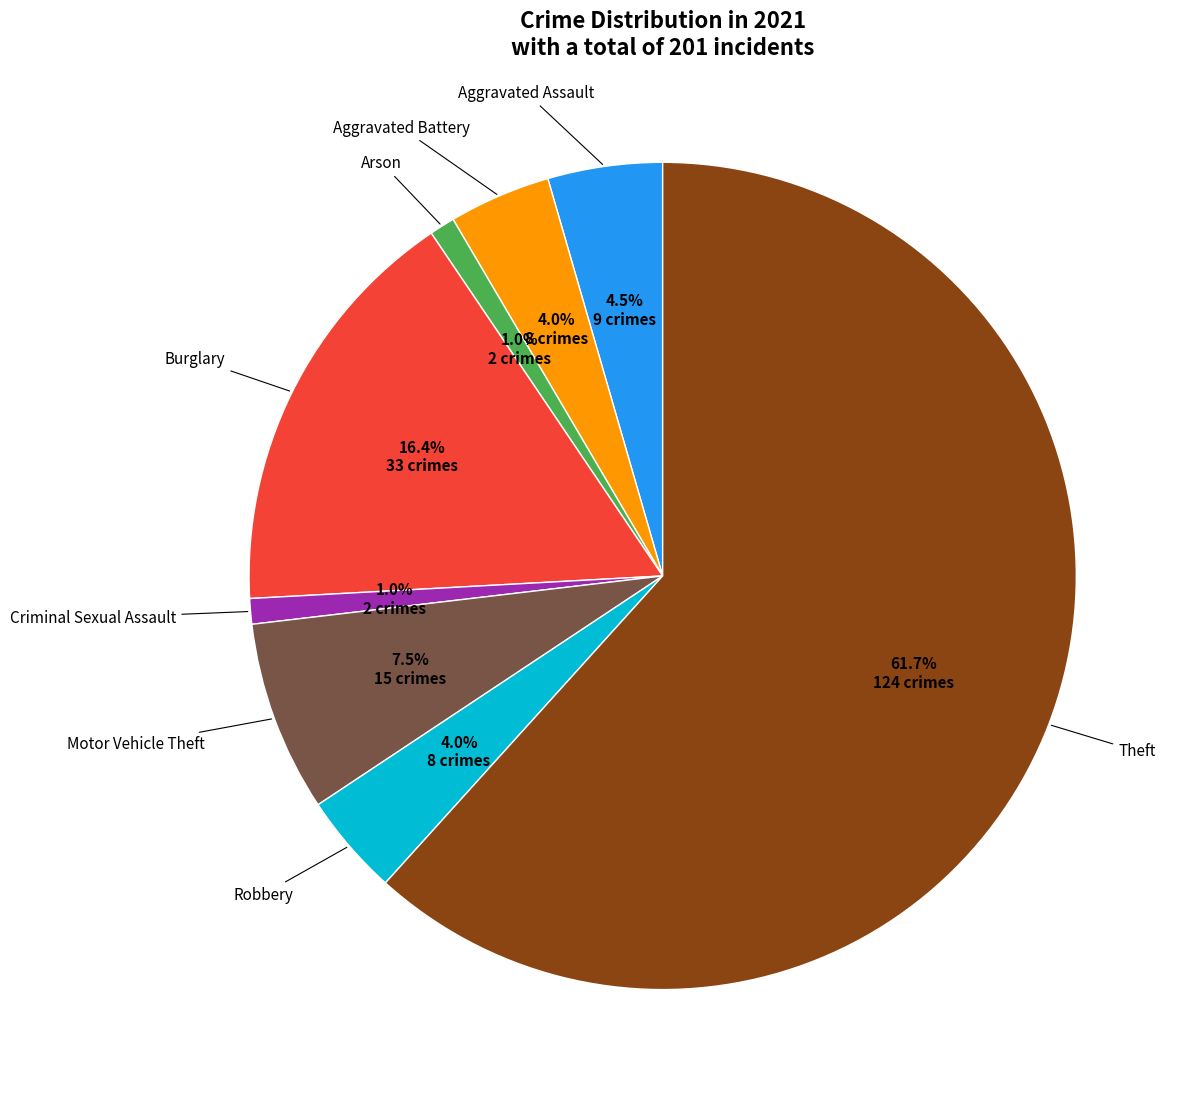

How many segments does this pie chart have?

8